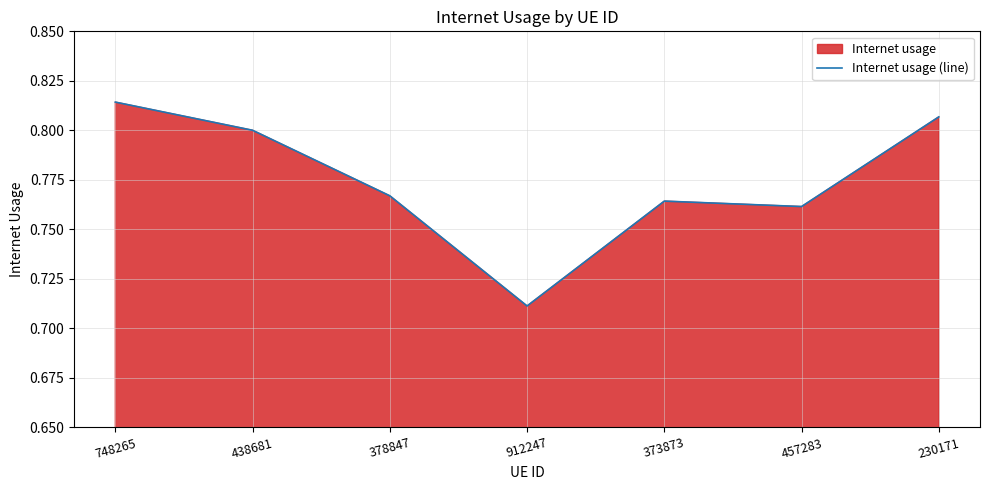

What is the label of the 1st point from the right?

230171